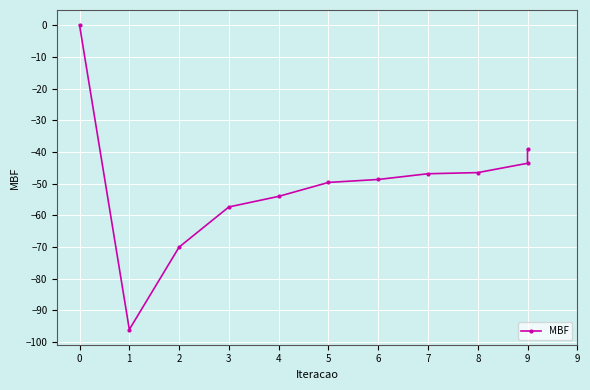

List the labels in order of value, smallest first.

1, 2, 3, 4, 5, 6, 7, 8, 9, 9, 0